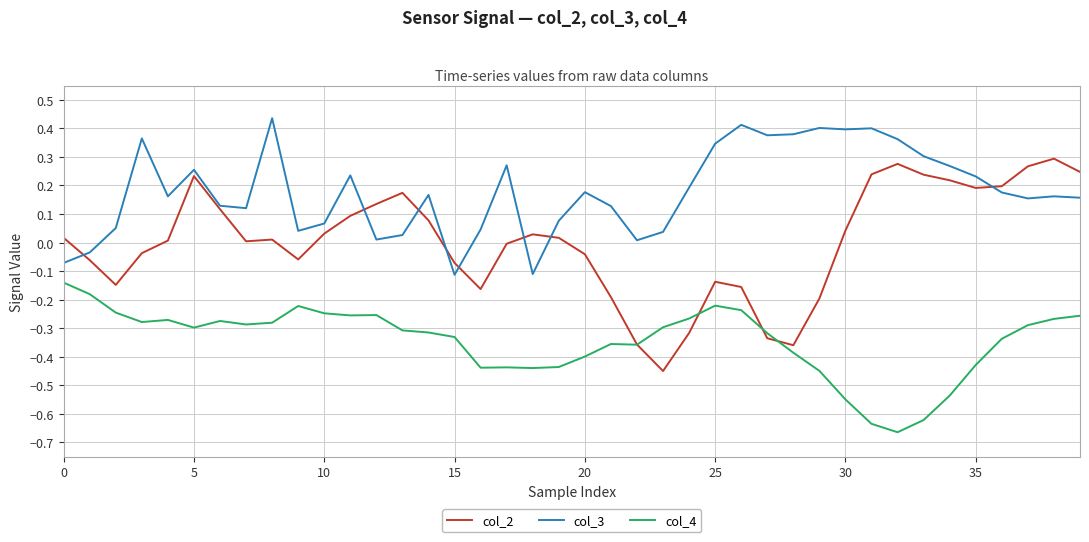

Which series has the widest spread of values?

col_2